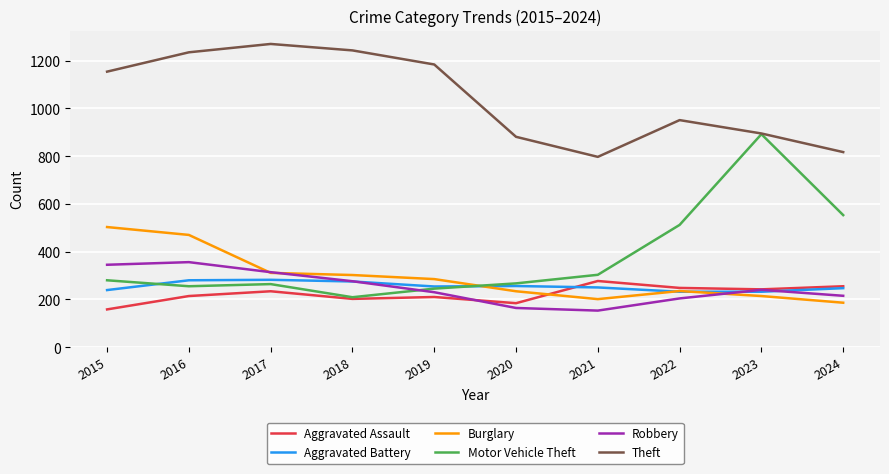

True or false: Robbery has more than 2 interior local peaks.

False